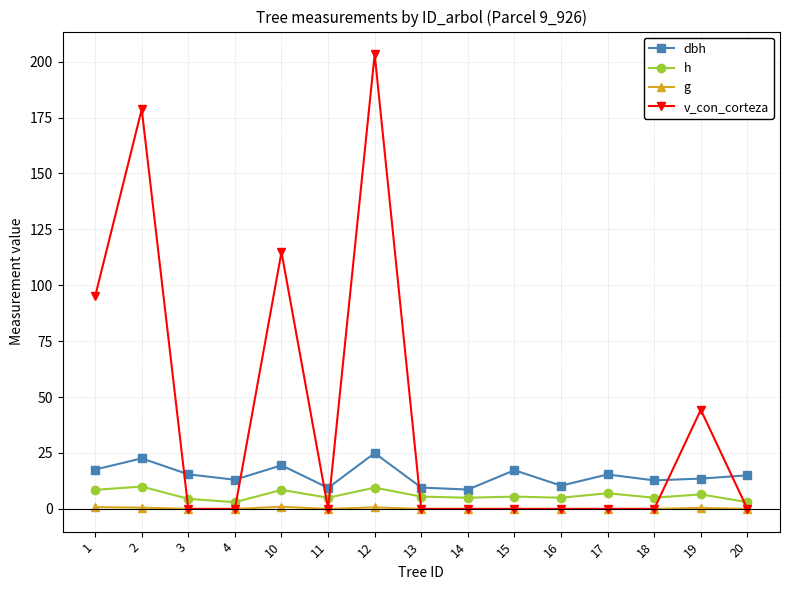

What are all the series names shown in the legend?

dbh, h, g, v_con_corteza